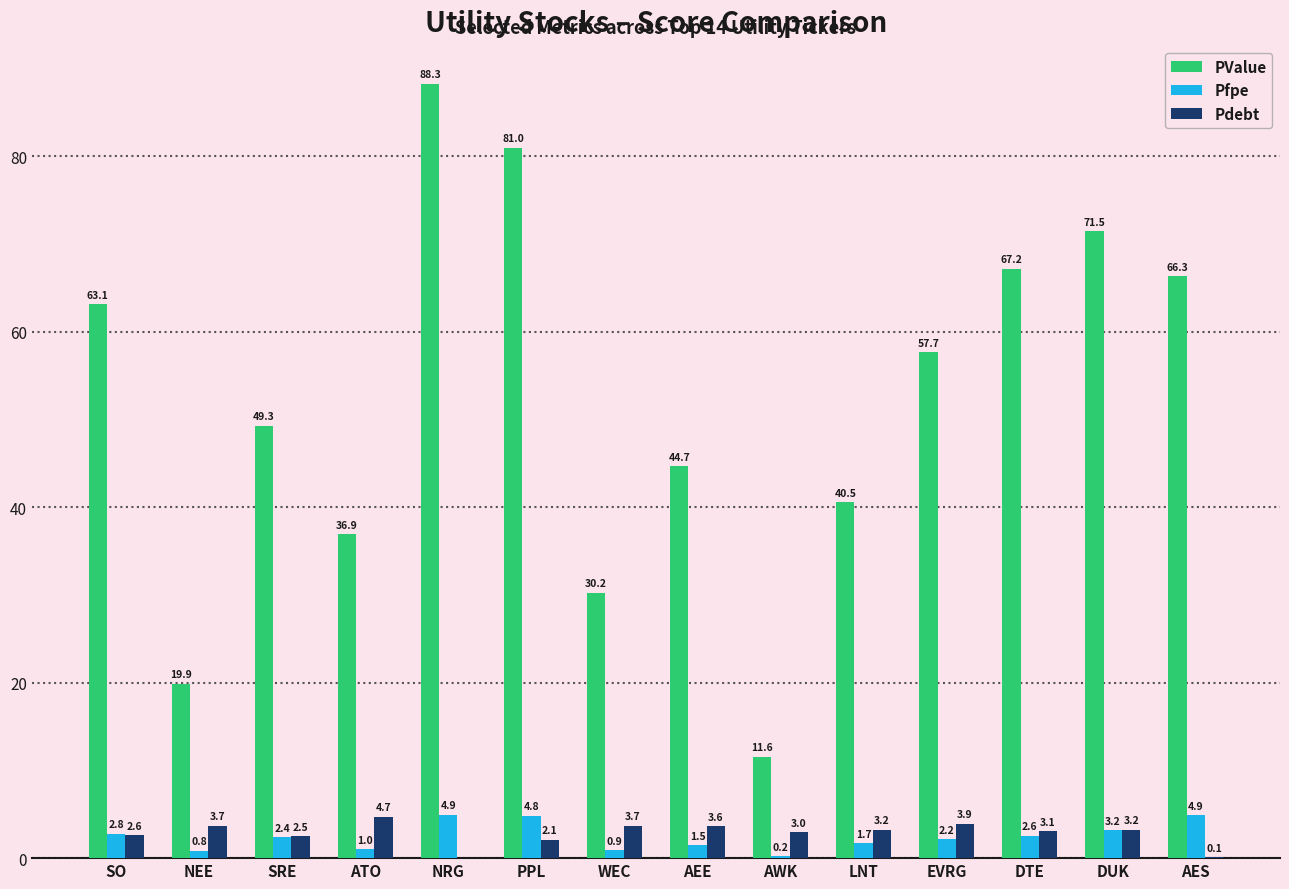

At which label does Pdebt reach its peak?

ATO